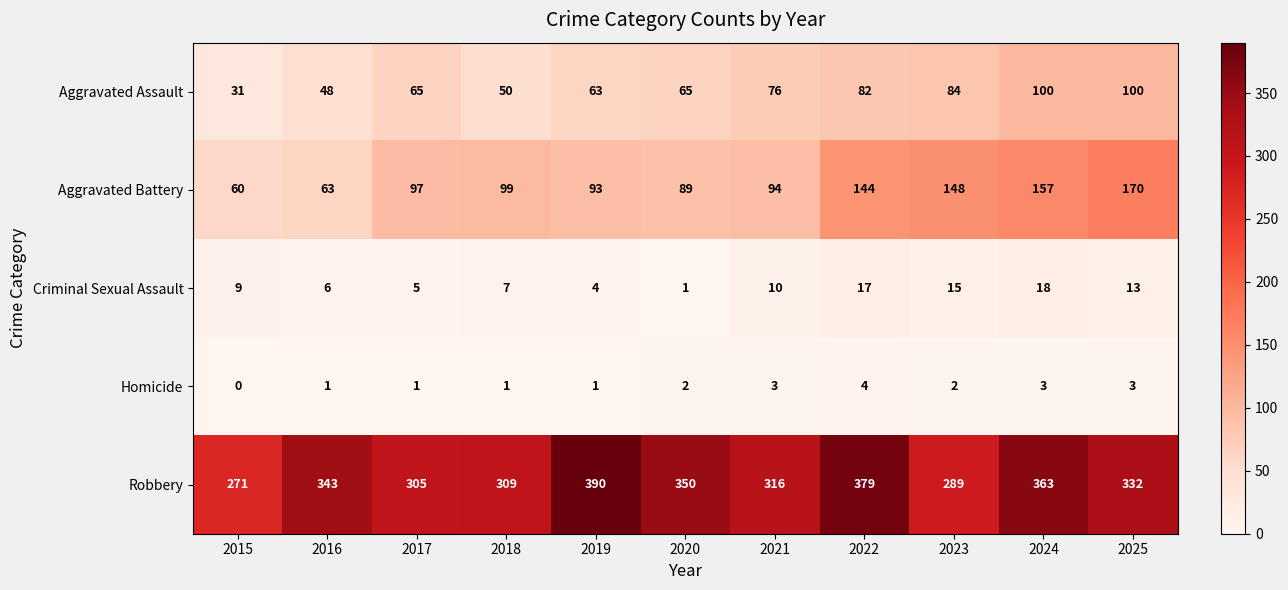

What is the difference between the highest and lowest values at 2019?

389